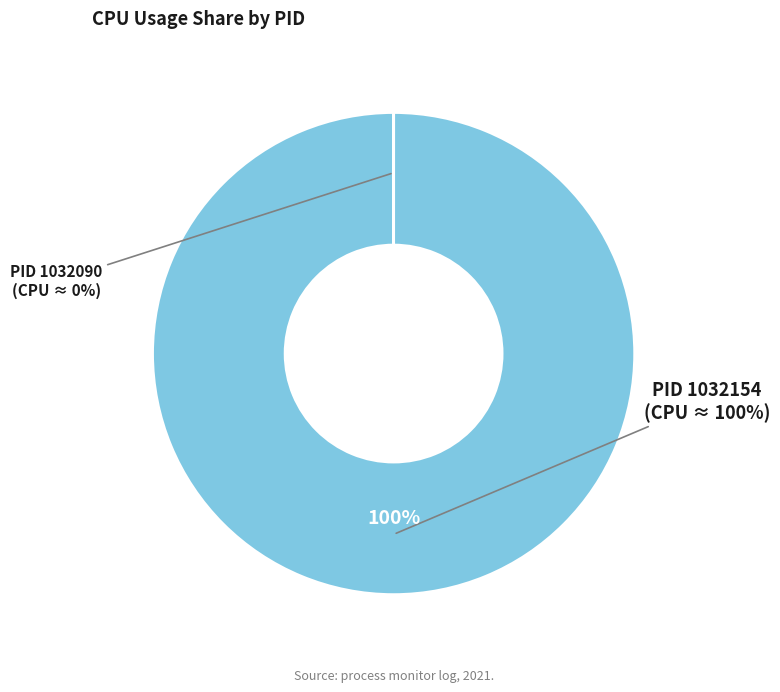

What is the majority slice?

1032154